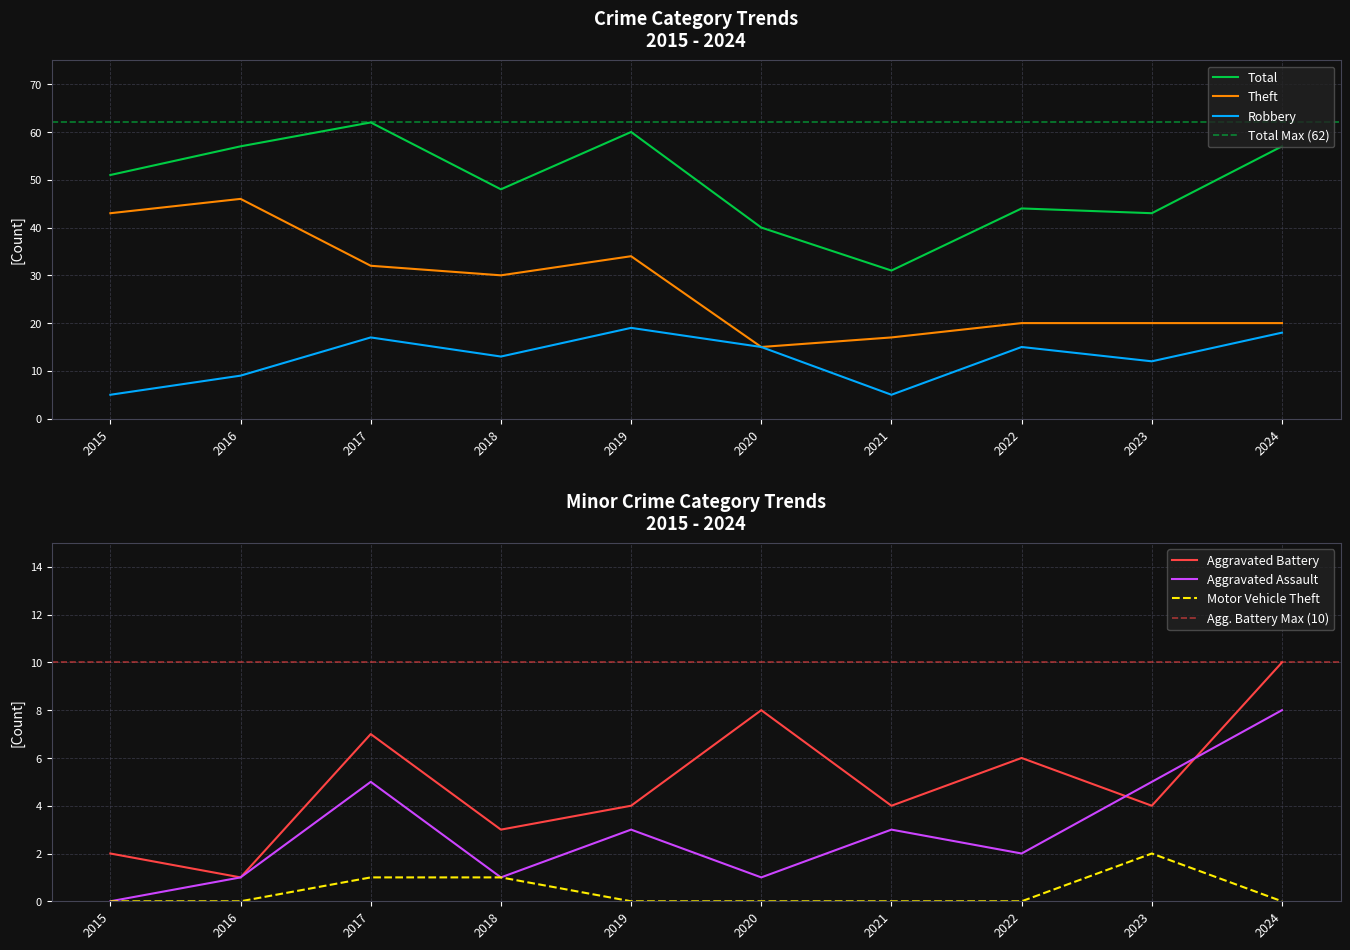

What are all the series names shown in the legend?

Theft, Robbery, Aggravated Battery, Aggravated Assault, Total, Motor Vehicle Theft